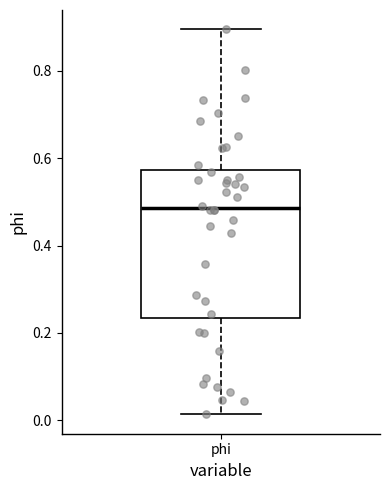

Read this box plot against the y-axis: the position of the median line, the range covered by the box, and the ends of both whiskers. The values are not printed on the chart, so give them approximately, as read against the axis.

median 0.48, box 0.24 to 0.58, whiskers 0.02 to 0.90